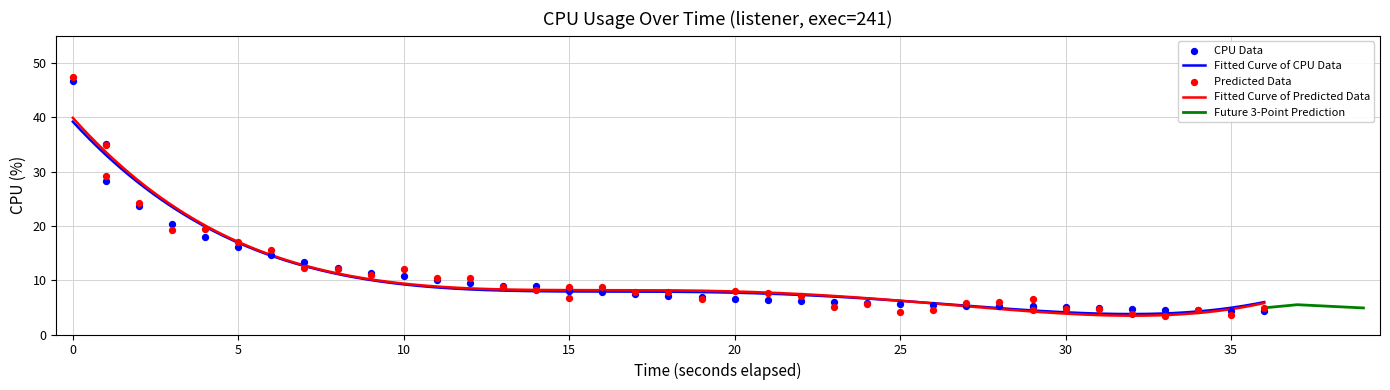

What is the lowest value of the Fitted Curve of CPU Data series?

3.8